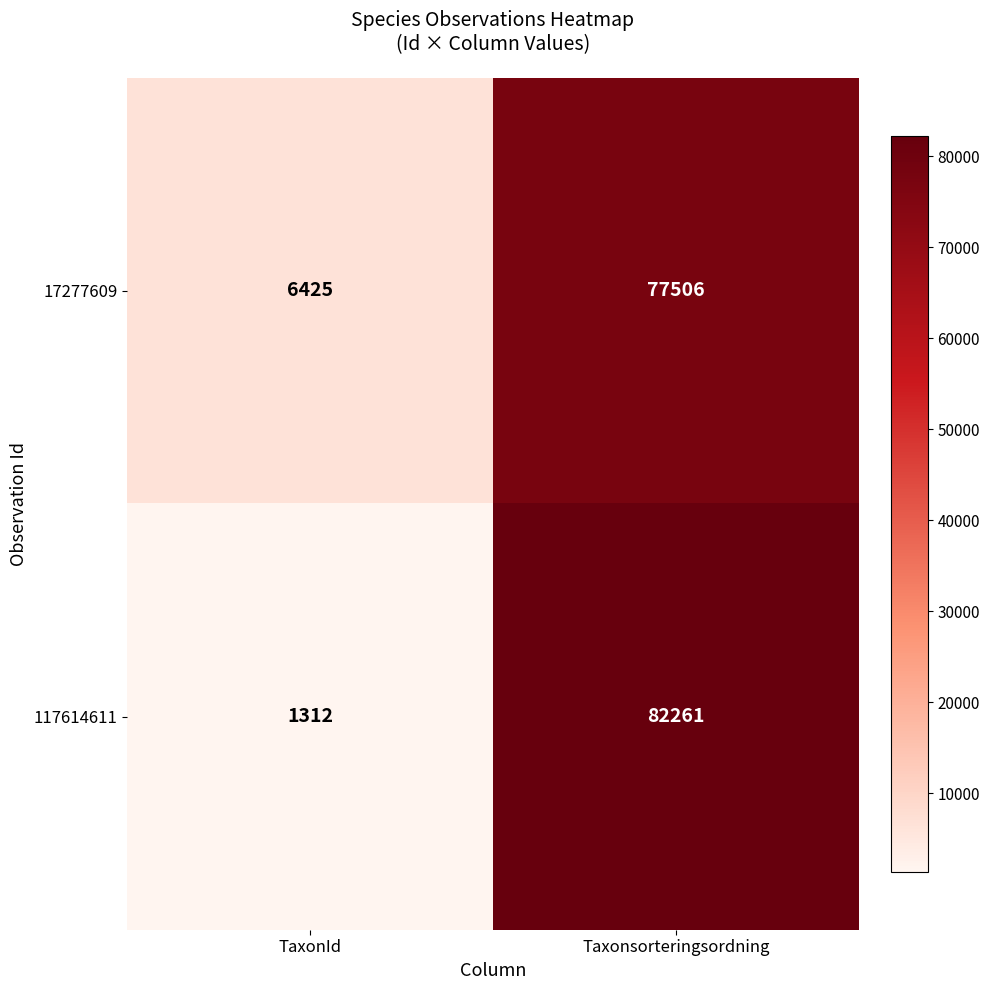

Which series has the largest total across all categories?

17277609